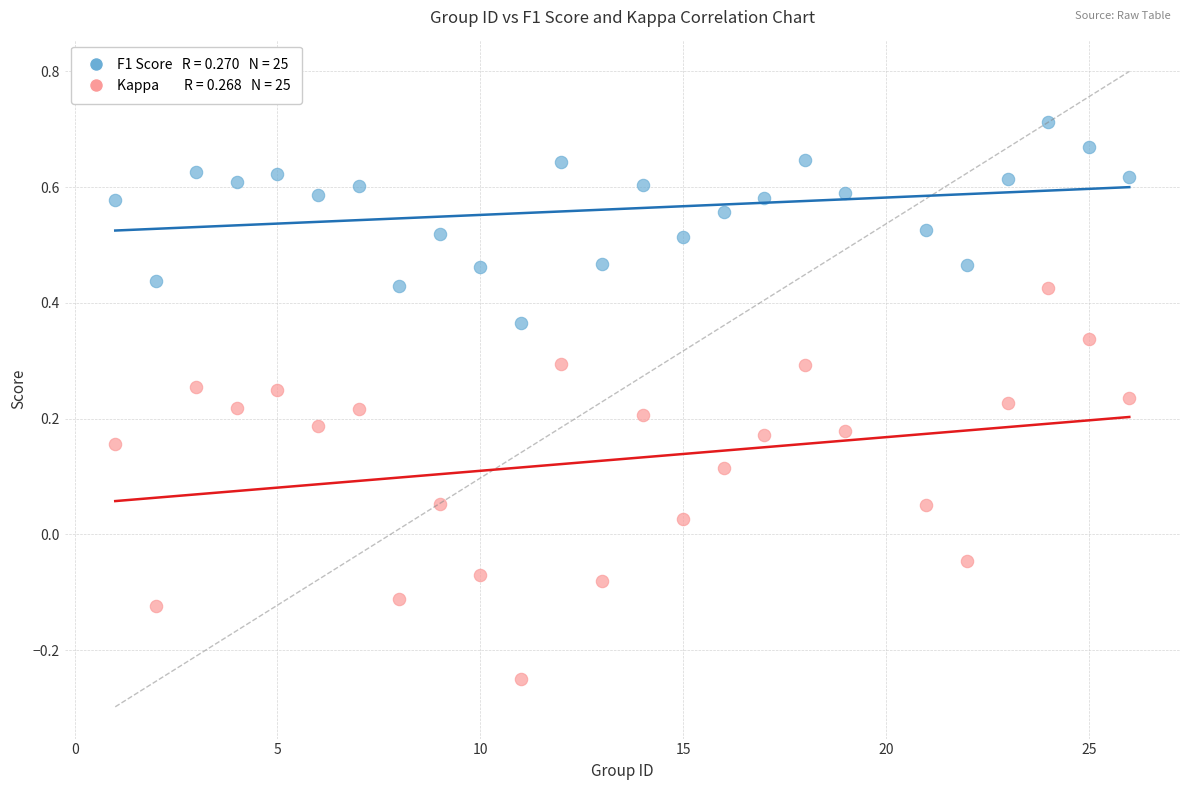

Across all data points, what is the range of Y values (max minus min)?

1.0